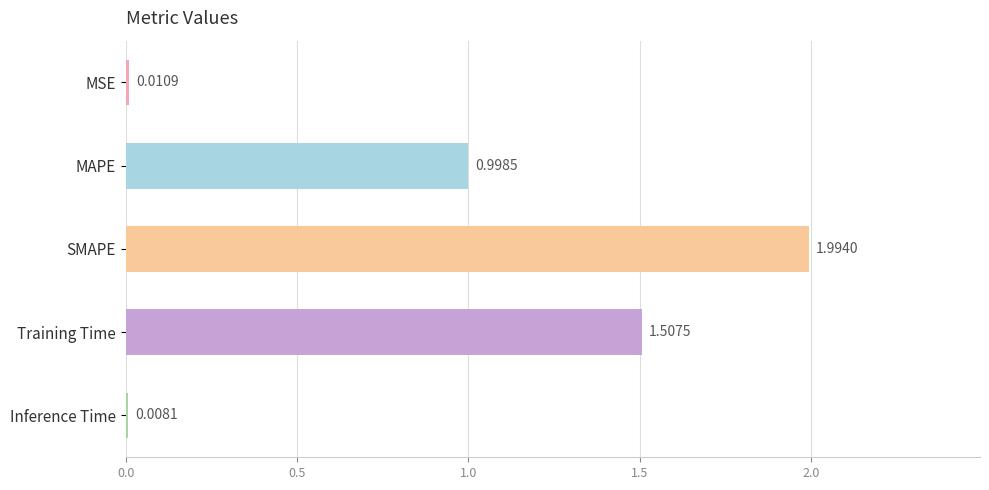

What is the average value?

0.9